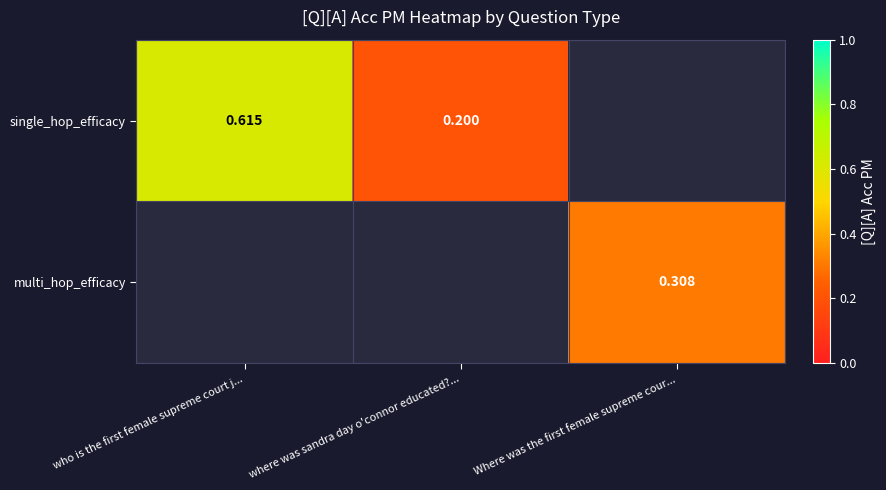

Is the value of single_hop_efficacy at where was sandra day o'connor educated?... greater than the value of multi_hop_efficacy at Where was the first female supreme cour...?

No